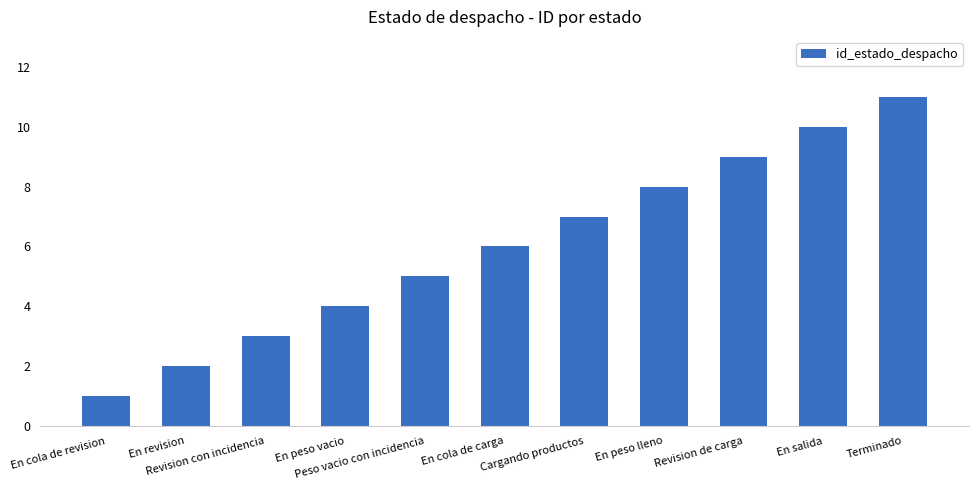

What is the maximum value shown in the chart?

11